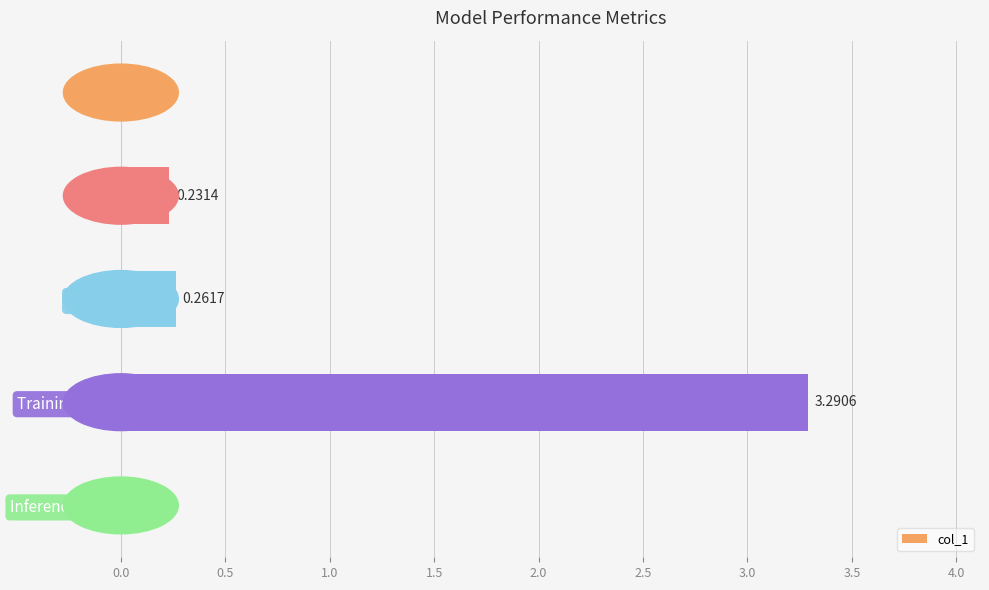

Which label corresponds to the largest value in the chart?

Training Time